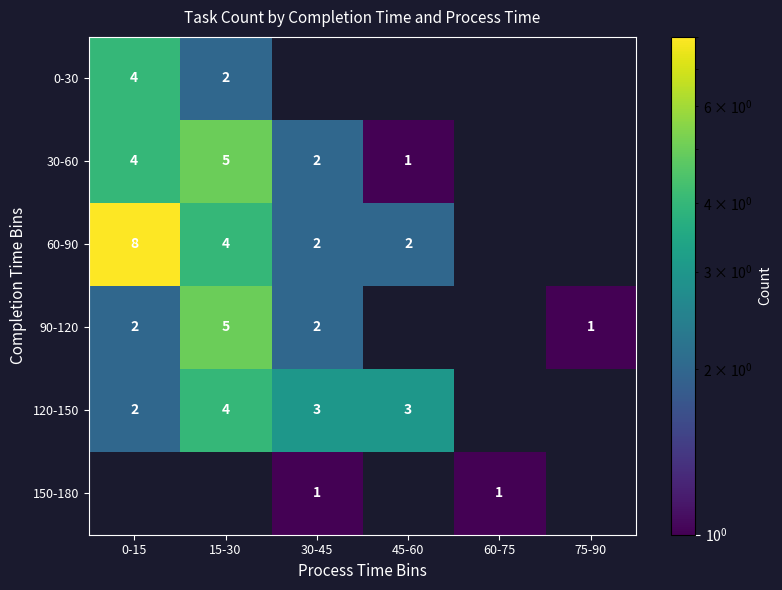

The 60-90 series shows 2 at 15-30. True or false?

False